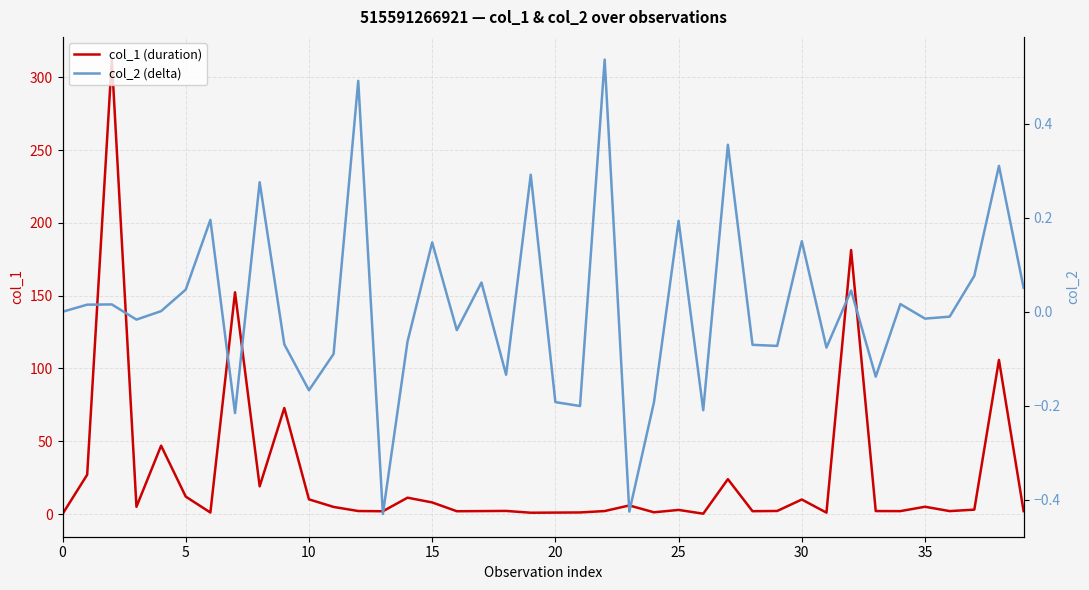

What value does the col_1 (duration) series have at 17?

2.0